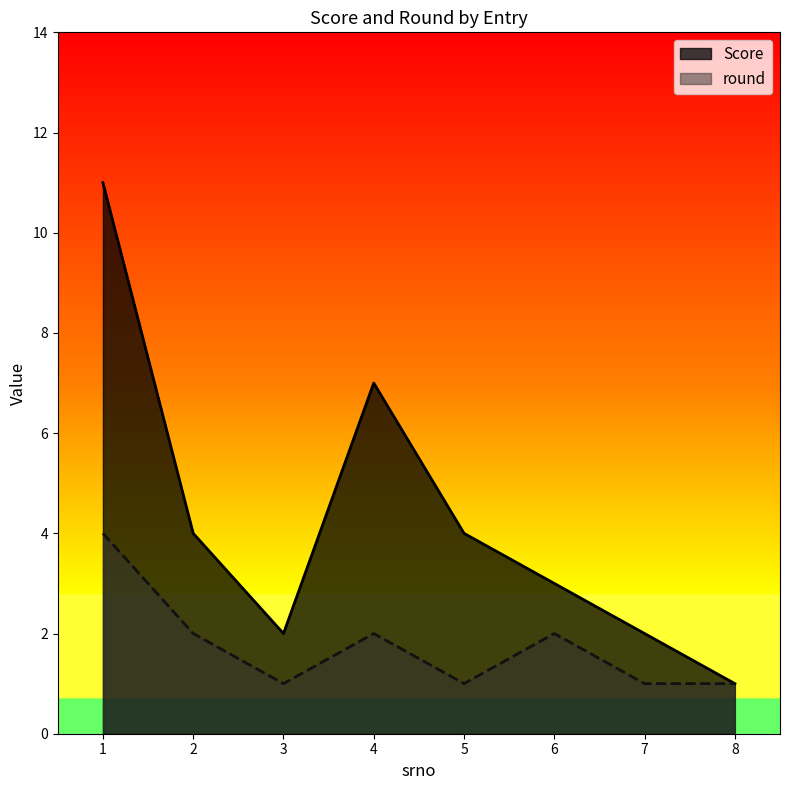

True or false: Score and round cross at least once.

False